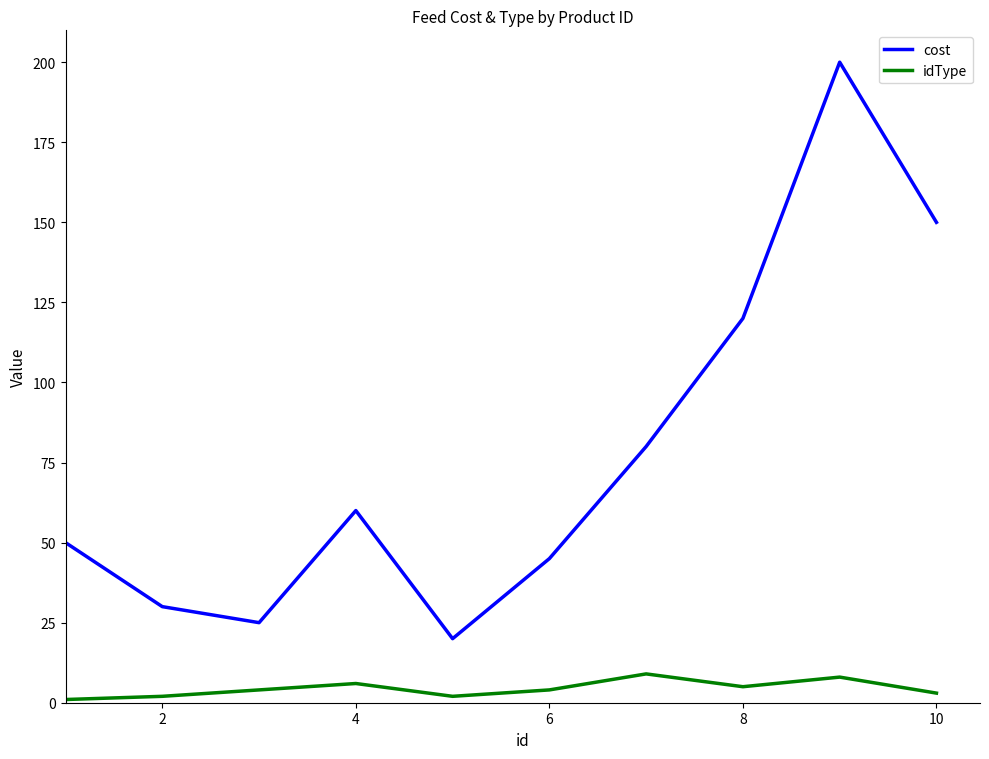

What are all the series names shown in the legend?

cost, idType